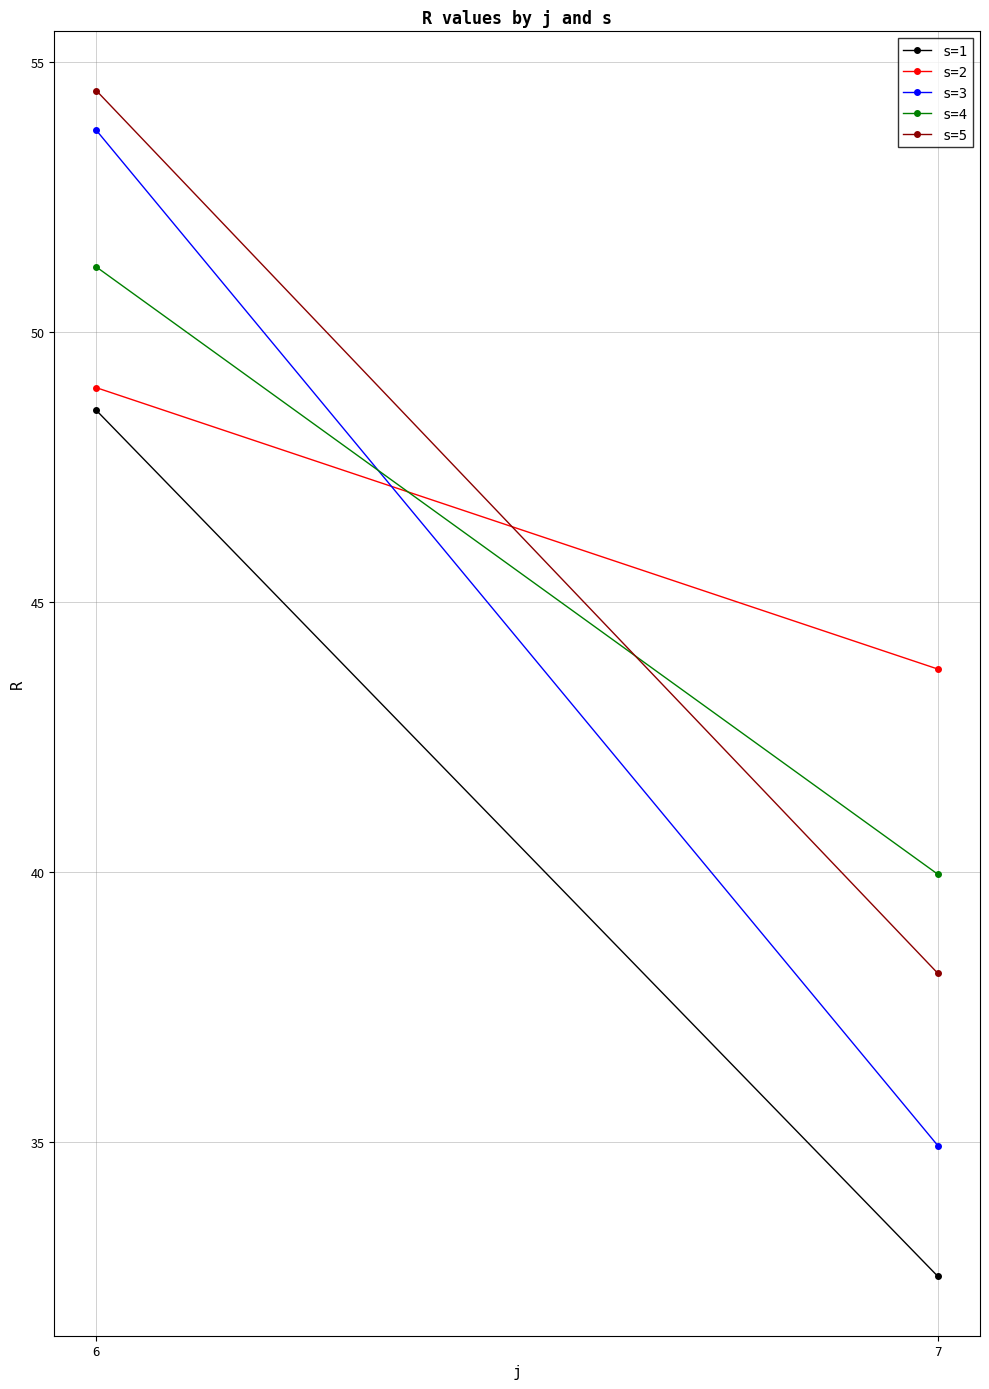

What is the highest value of the s=4 series?

51.2